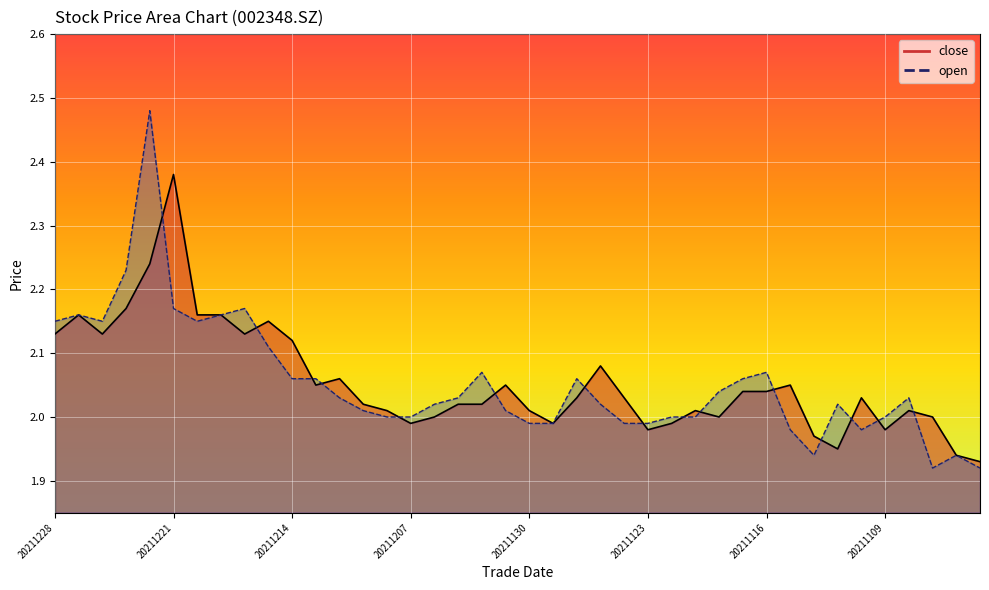

Where is open nearest to the value 2?

20211208